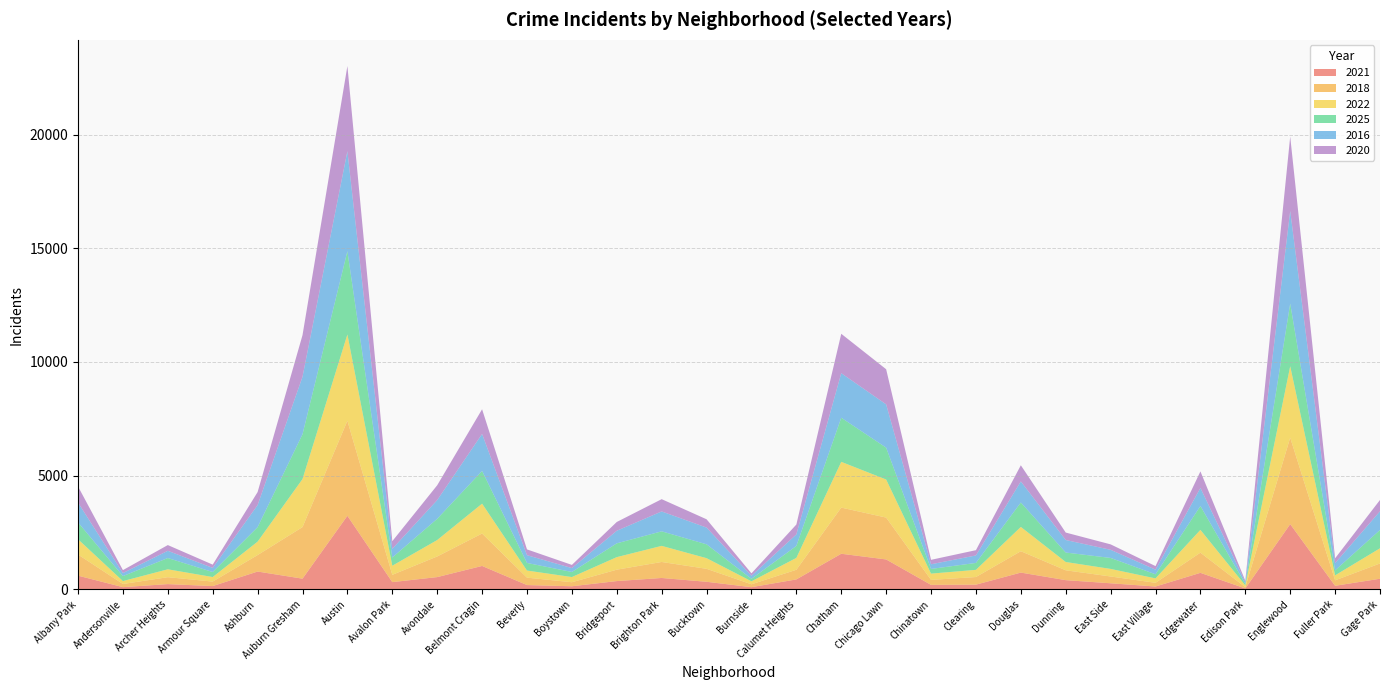

Reading left to right, what are all the values shown in this chart?

2021: 607	102	236	150	788	475	3238	323	544	1034	194	141	369	505	338	101	442	1570	1320	202	212	742	410	272	130	731	45	2873	162	472
2018: 929	139	304	197	725	2267	4178	321	907	1425	326	177	501	704	570	127	424	2029	1841	219	335	940	433	299	163	888	57	3801	240	671
2022: 672	128	347	199	590	2112	3795	400	722	1314	312	228	552	708	468	131	522	2012	1673	276	316	1068	365	333	194	1001	76	3140	219	668
2025: 741	219	495	221	637	1968	3660	361	933	1438	334	223	606	639	609	110	525	1939	1401	206	304	1073	416	482	180	1048	64	2755	219	805
2016: 871	134	318	181	970	2528	4398	381	822	1626	341	171	553	874	736	132	507	1958	1902	205	329	927	550	357	204	796	80	4071	318	822
2020: 708	129	252	144	572	1830	3743	337	652	1085	255	140	386	540	365	108	435	1732	1545	195	232	710	328	240	157	727	62	3270	213	497